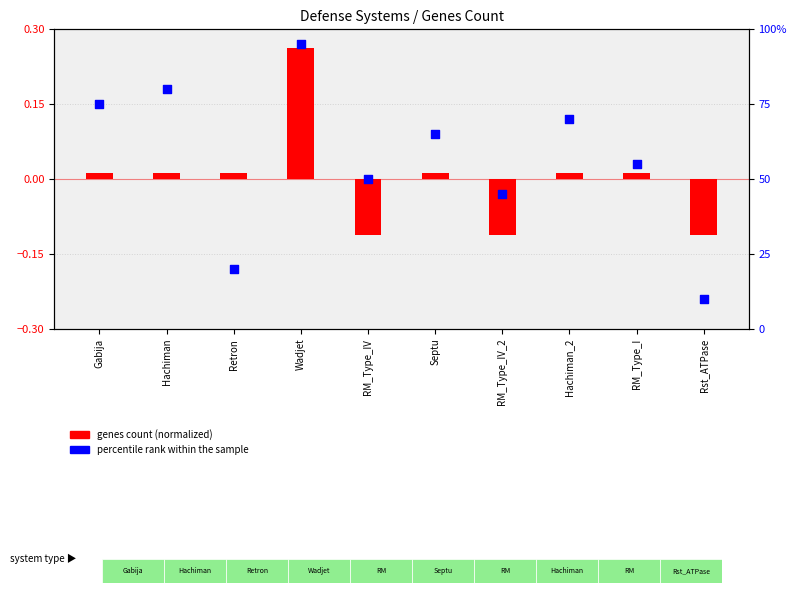

Which series contains the highest Y value?

percentile rank within the sample